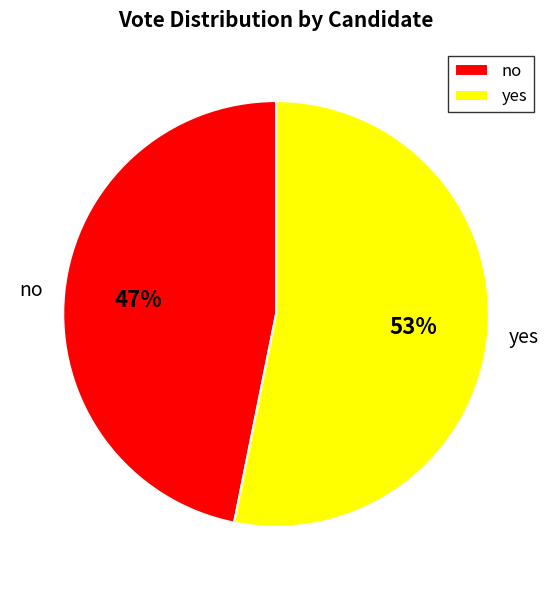

Count the number of slices in the pie.

2